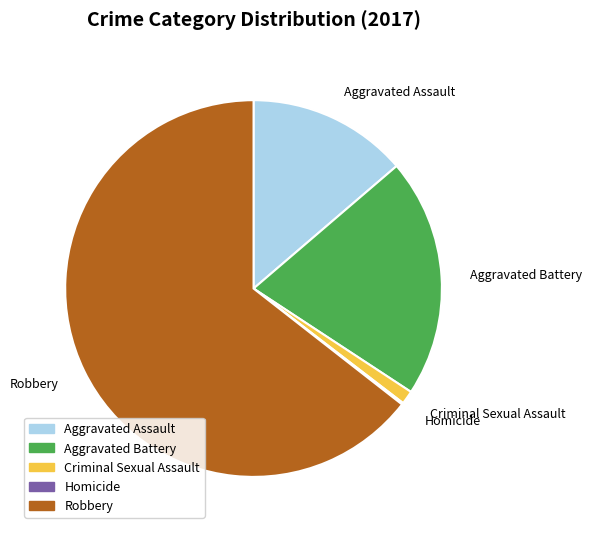

Is it true that Criminal Sexual Assault is 11% of the pie?

False